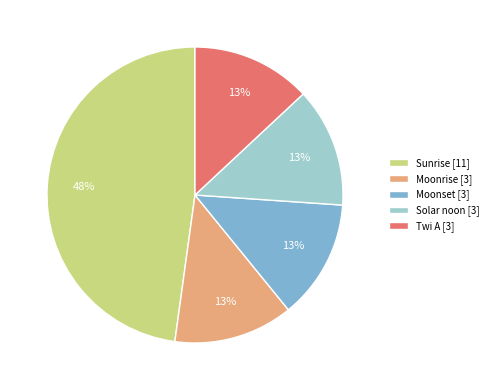

Which has a higher value, Moonrise or Sunrise?

Sunrise